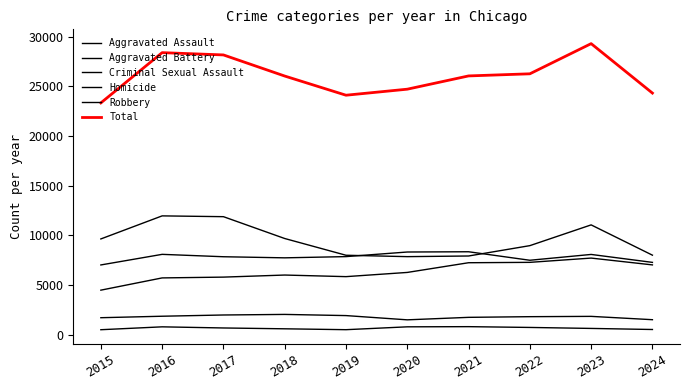

At which label is Criminal Sexual Assault closest to 1764?

2021